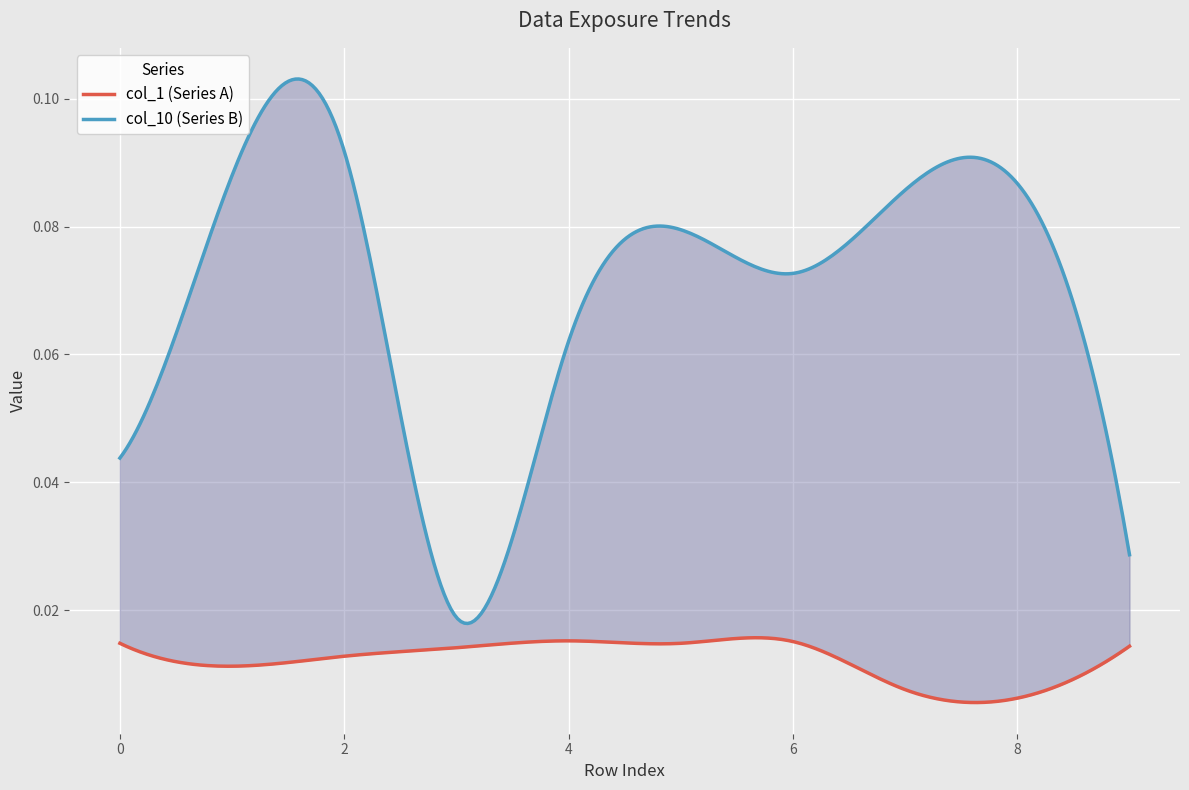

Rank the categories by col_10 value from lowest to highest.

3, 9, 0, 4, 6, 5, 7, 8, 1, 2